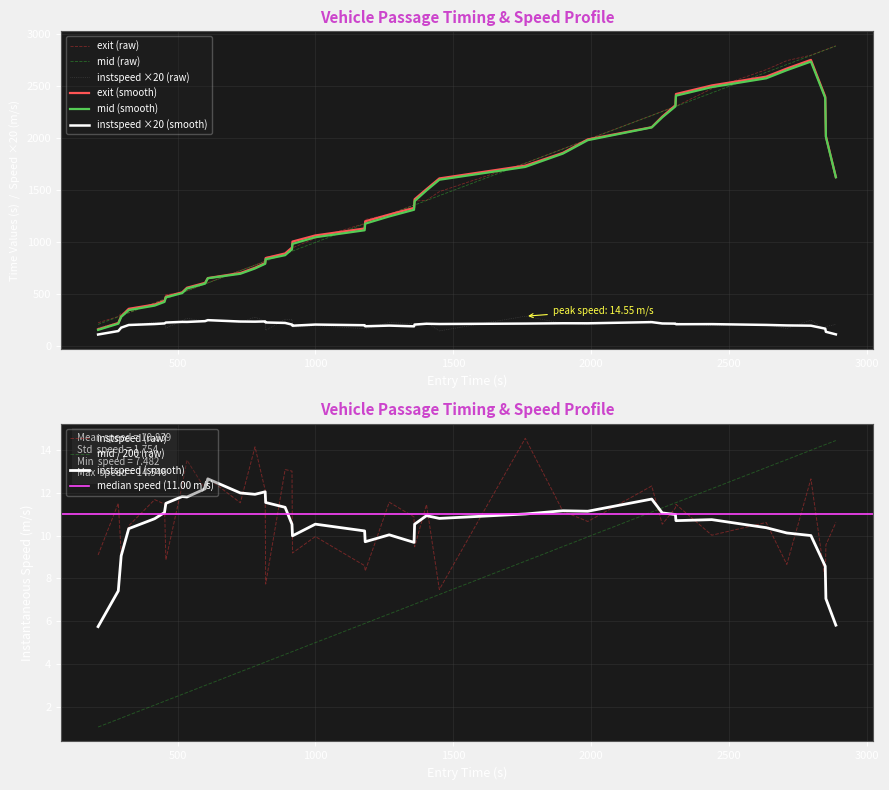

How many interior local valleys does the instspeed series have?

14